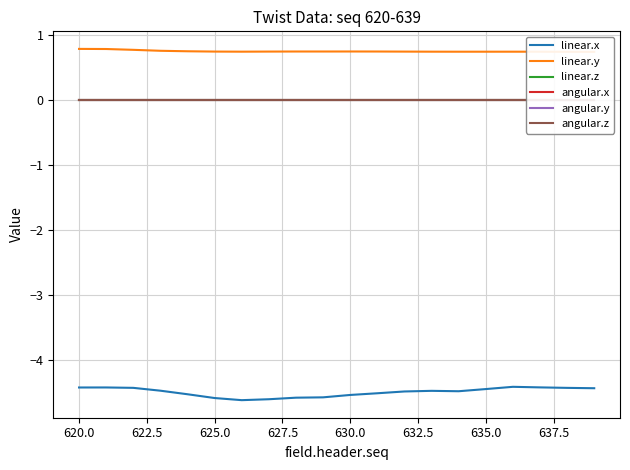

Reading left to right, transcribe all the data shown in this chart.

linear.x: -4.4	-4.4	-4.4	-4.5	-4.5	-4.6	-4.6	-4.6	-4.6	-4.6	-4.5	-4.5	-4.5	-4.5	-4.5	-4.5	-4.4	-4.4	-4.4	-4.4
linear.y: 0.8	0.8	0.8	0.8	0.8	0.7	0.7	0.7	0.7	0.7	0.8	0.7	0.7	0.7	0.7	0.7	0.7	0.7	0.7	0.7
linear.z: 0.0	0.0	0.0	0.0	0.0	0.0	0.0	0.0	0.0	0.0	0.0	0.0	0.0	0.0	0.0	0.0	0.0	0.0	0.0	0.0
angular.x: 0.0	0.0	0.0	0.0	0.0	0.0	0.0	0.0	0.0	0.0	0.0	0.0	0.0	0.0	0.0	0.0	0.0	0.0	0.0	0.0
angular.y: 0.0	0.0	0.0	0.0	0.0	0.0	0.0	0.0	0.0	0.0	0.0	0.0	0.0	0.0	0.0	0.0	0.0	0.0	0.0	0.0
angular.z: 0.0	0.0	0.0	0.0	0.0	0.0	0.0	0.0	0.0	0.0	0.0	0.0	0.0	0.0	0.0	0.0	0.0	0.0	0.0	0.0